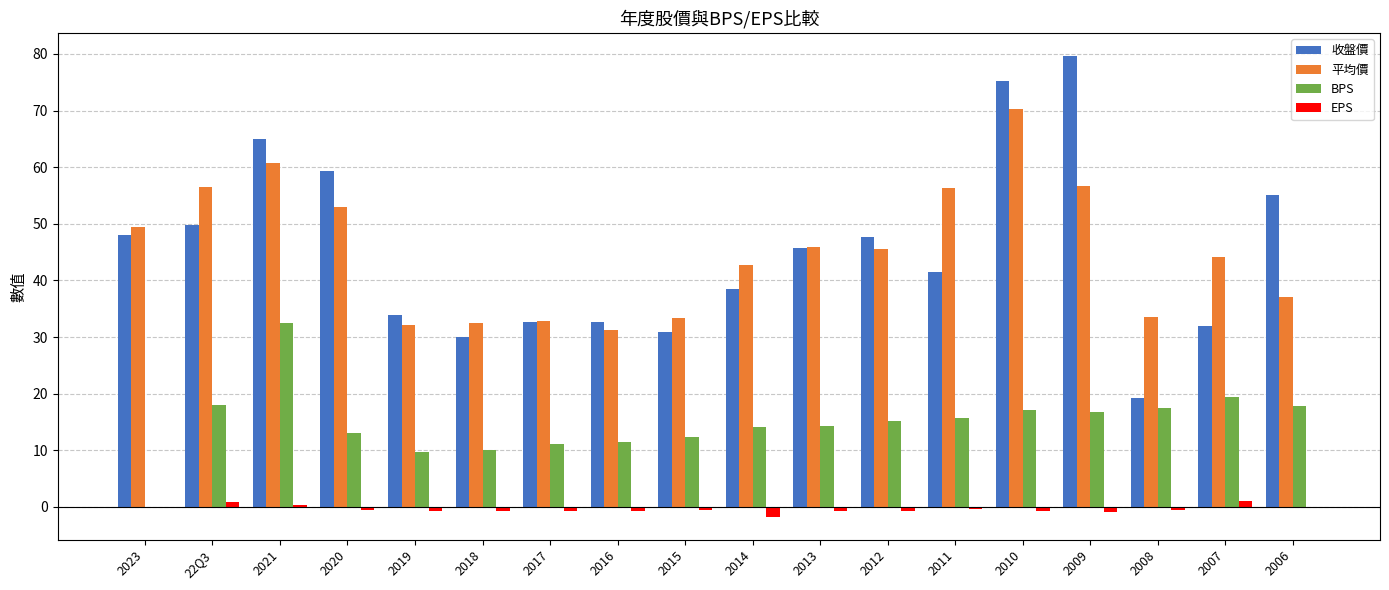

How many groups of bars are there?

18